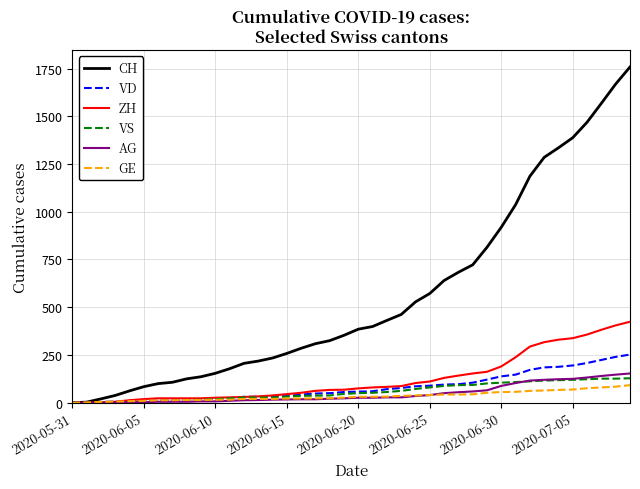

What is the greatest value displayed?

1758